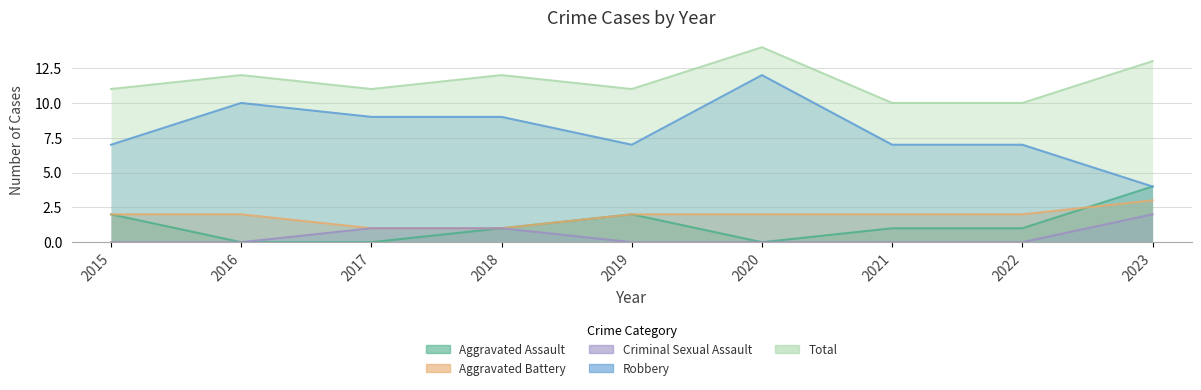

Reading left to right, transcribe all the data shown in this chart.

Aggravated Assault: 2	0	0	1	2	0	1	1	4
Aggravated Battery: 2	2	1	1	2	2	2	2	3
Criminal Sexual Assault: 0	0	1	1	0	0	0	0	2
Robbery: 7	10	9	9	7	12	7	7	4
Total: 11	12	11	12	11	14	10	10	13